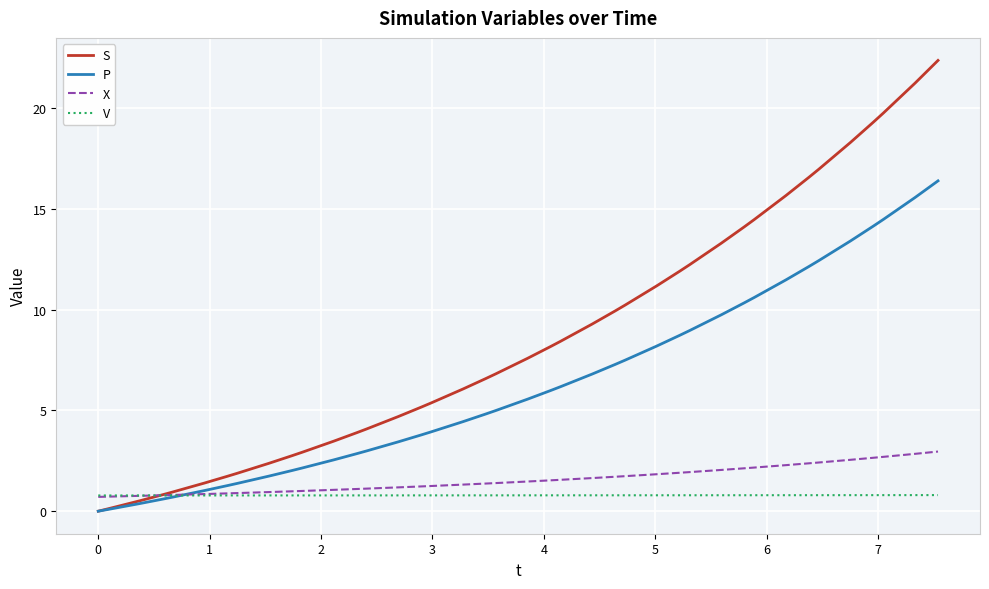

Which series has the largest total across all categories?

S